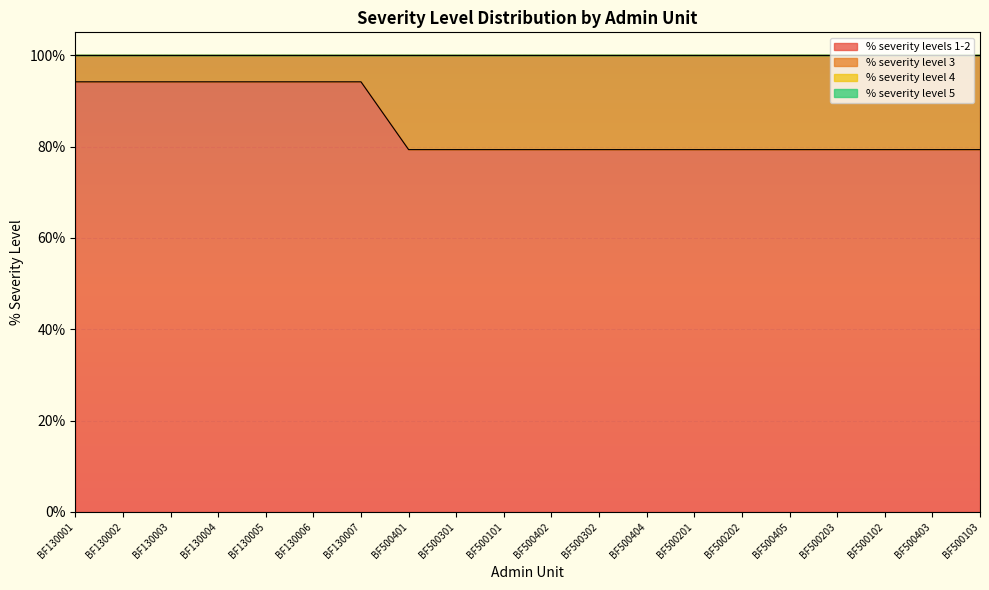

Between BF500302 and BF500201, which series saw the biggest shift?

% severity levels 1-2